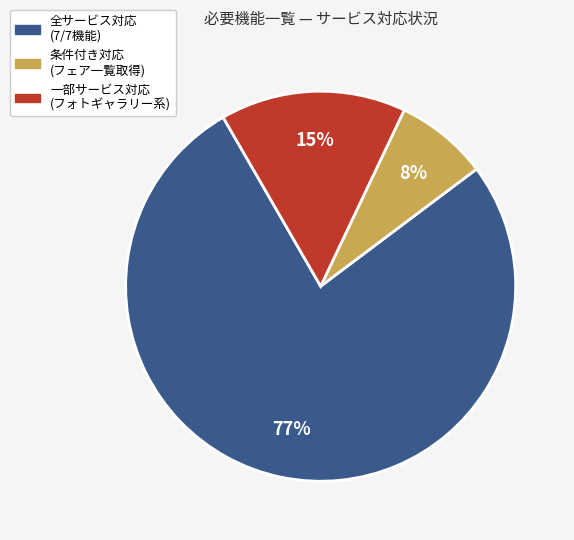

Does any single category account for the majority?

Yes